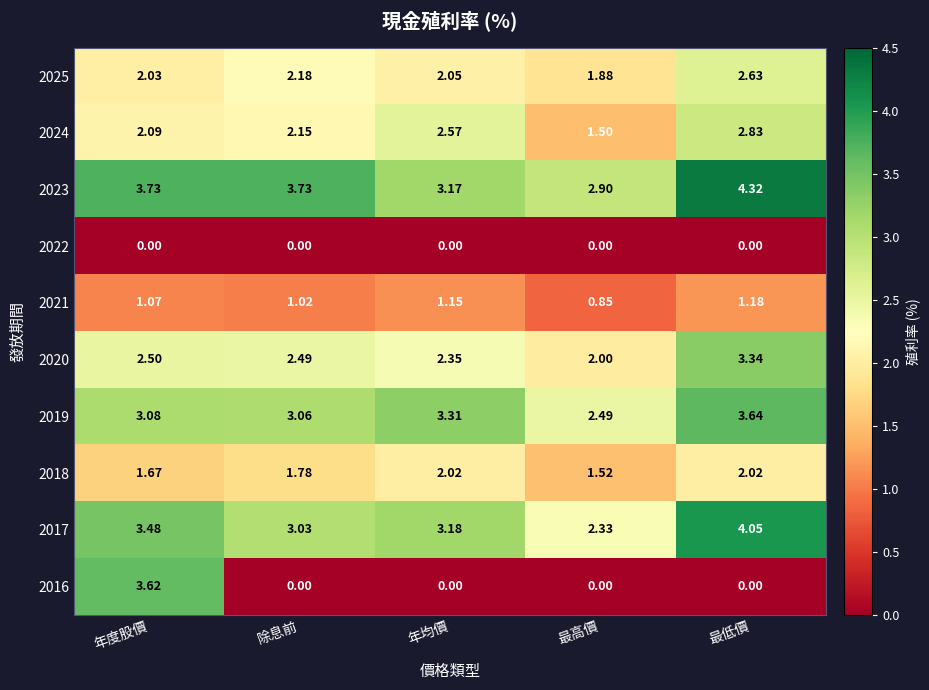

At which category is the sum across all series the highest?

最低價